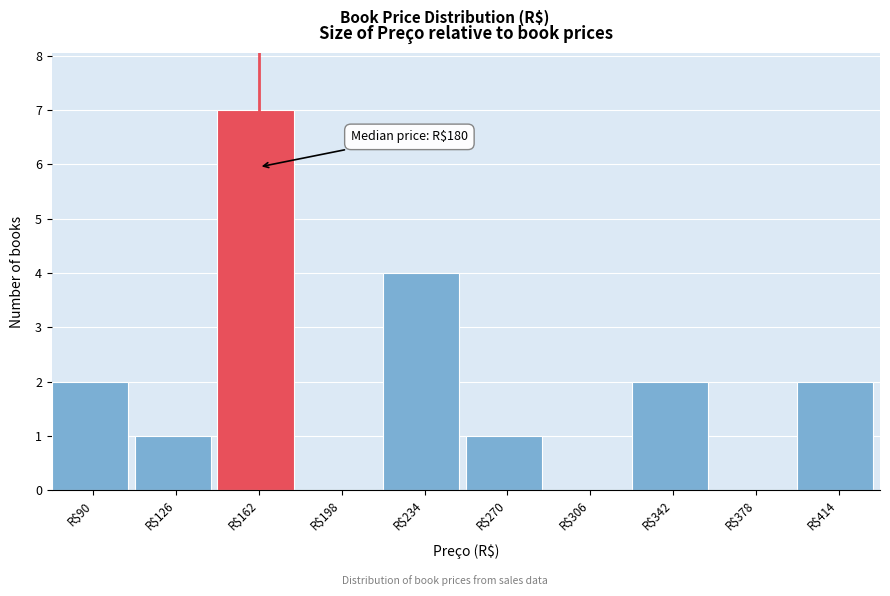

What is the approximate value at R$162?

7